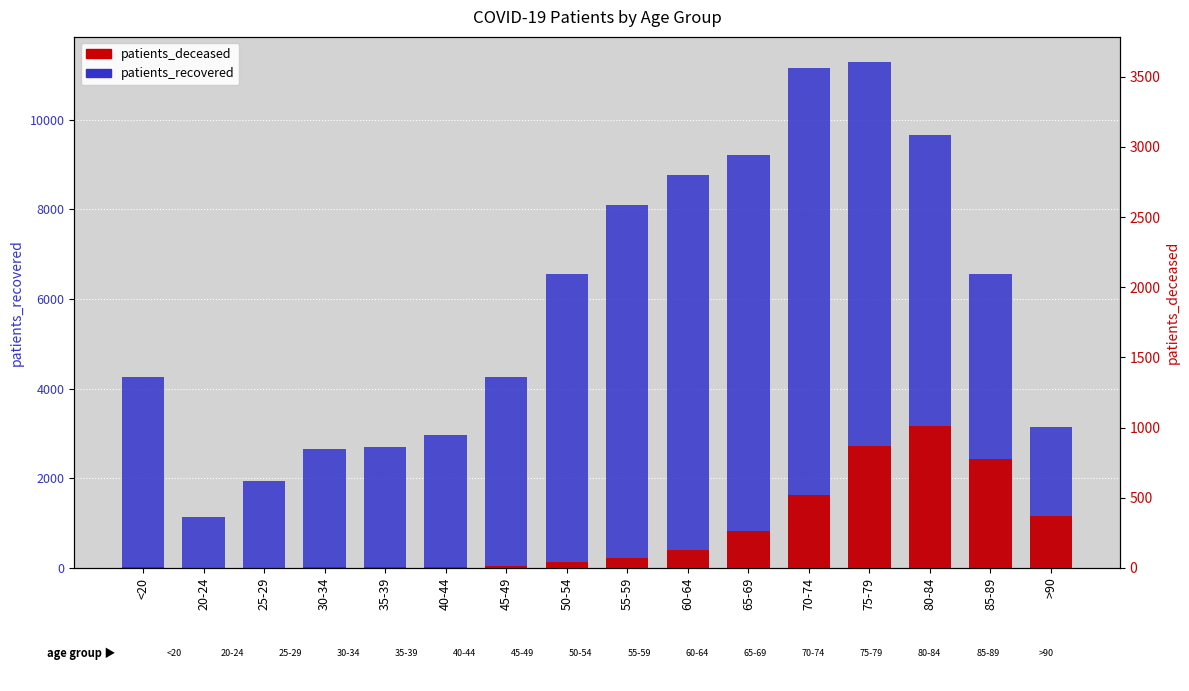

True or false: patients_recovered has a value of 1949 at 25-29.

True